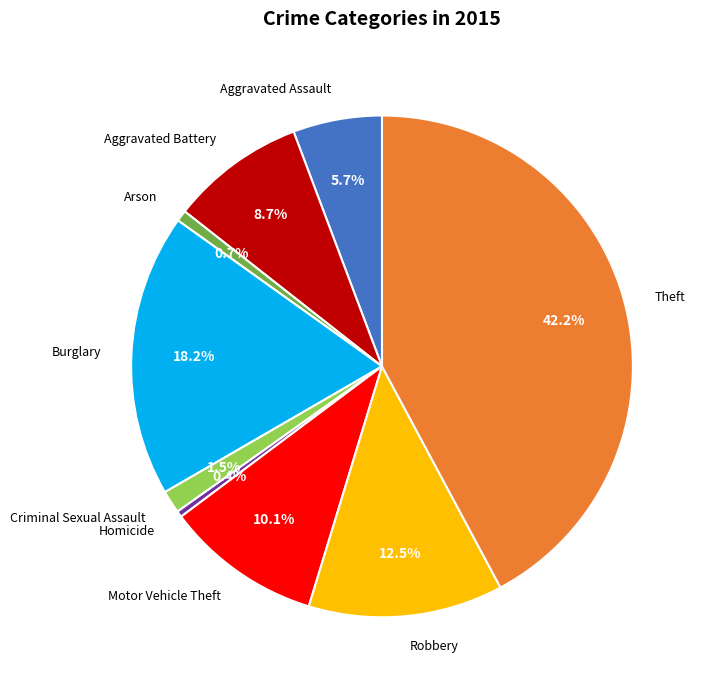

Is there any slice that represents more than half of the pie?

No